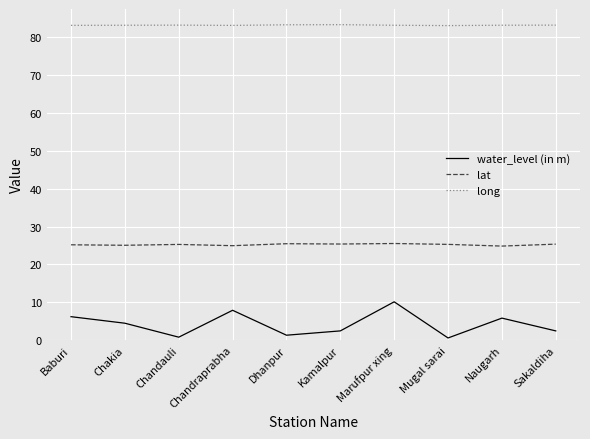

The value of long at Sakaldiha is 83.3. True or false?

True